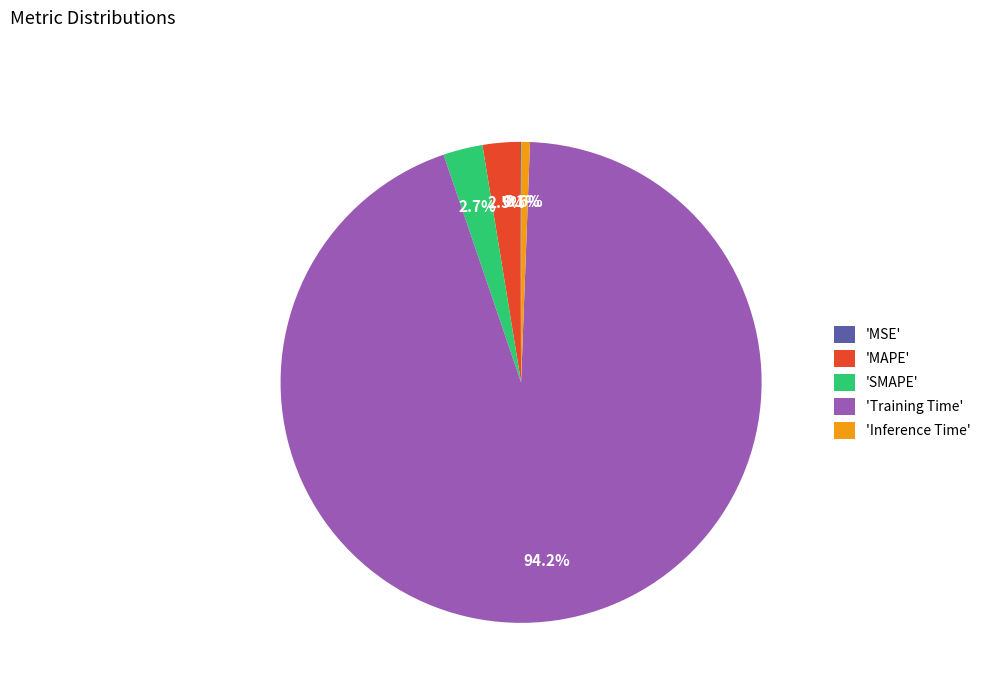

Between 'SMAPE' and 'Inference Time', which is larger?

'SMAPE'